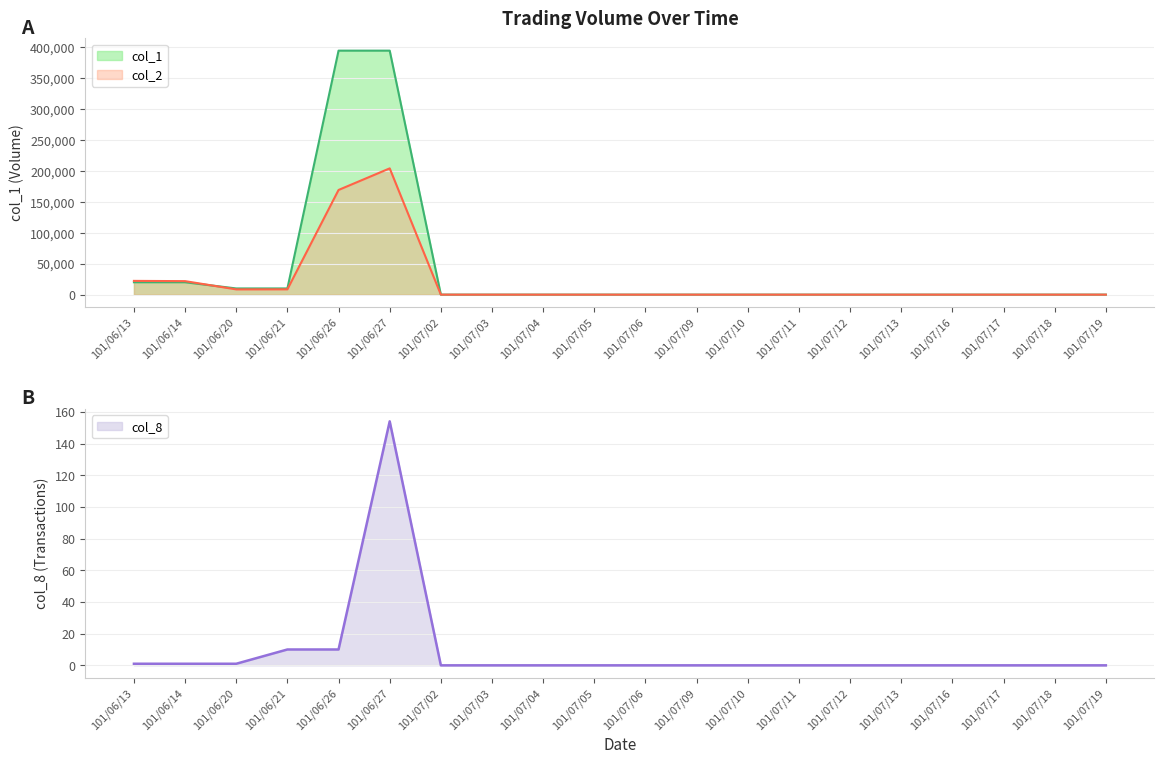

Count the number of categories in the chart.

20